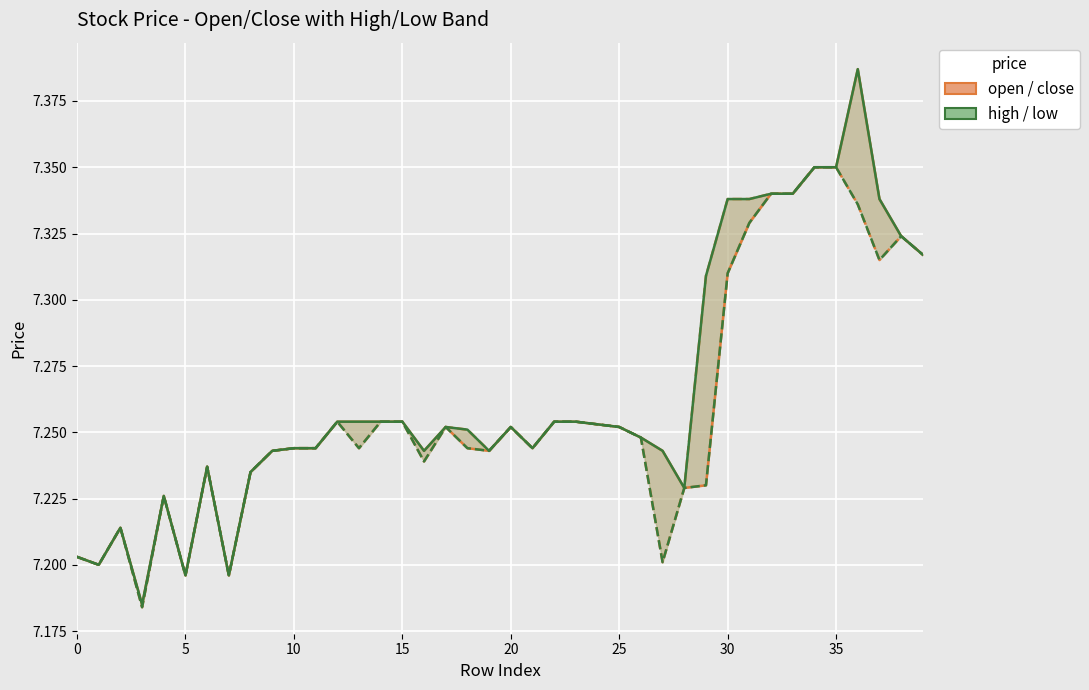

Is it true that close equals 7.3 at 34?

True